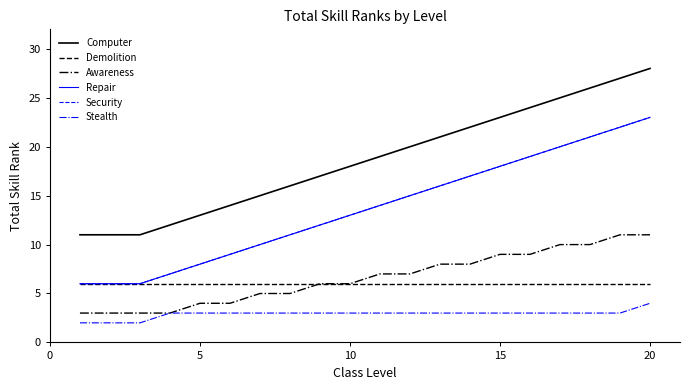

Does the chart have visible grid lines?

No